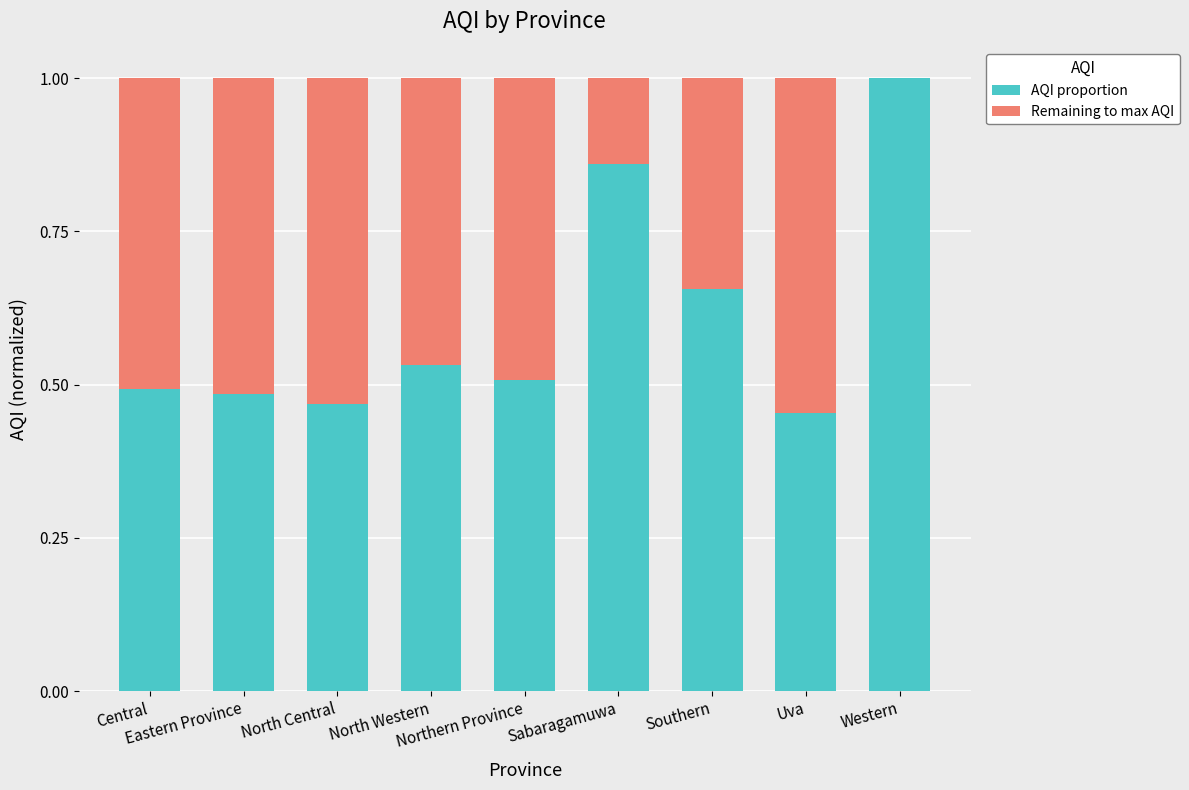

Is it true that AQI proportion equals 0.8 at Uva?

False